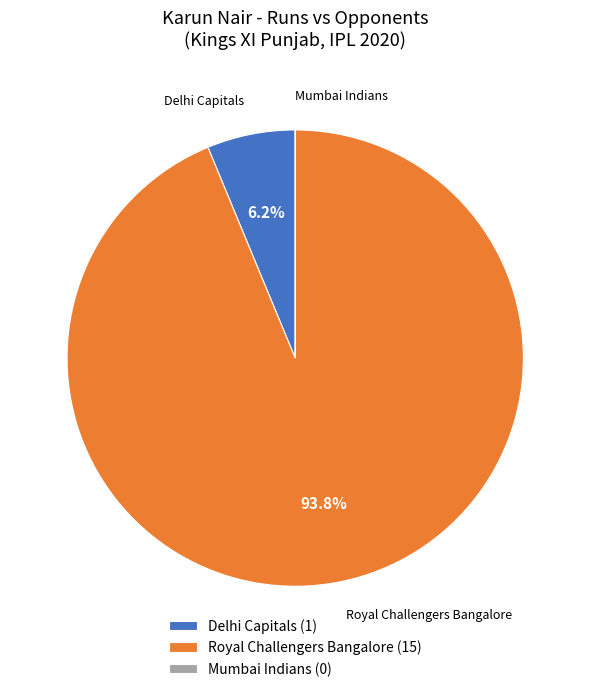

Is Royal Challengers Bangalore the majority of the pie?

Yes